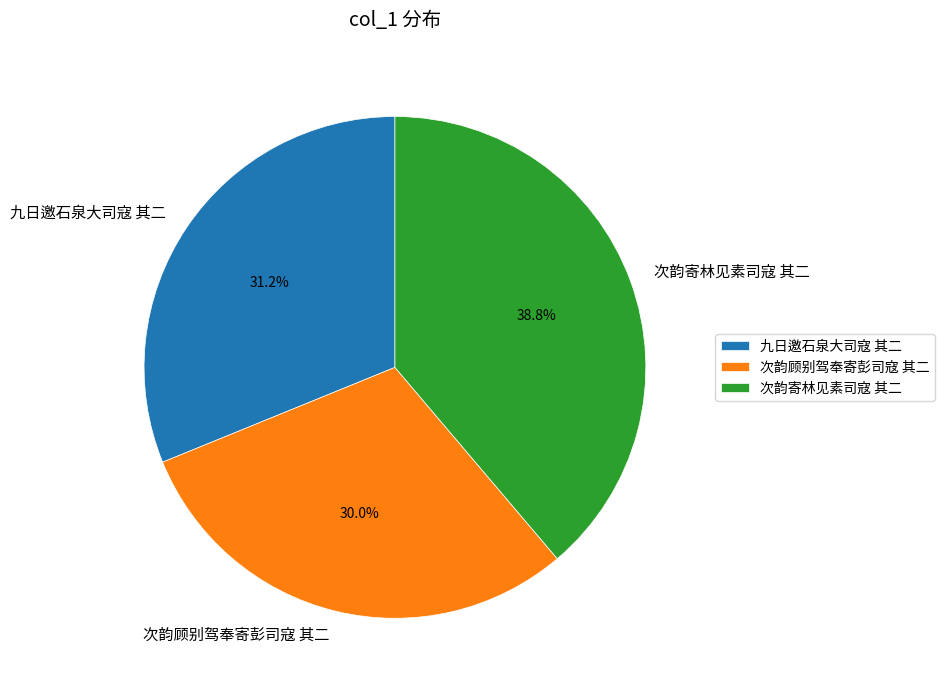

Is there a majority slice in this chart?

No